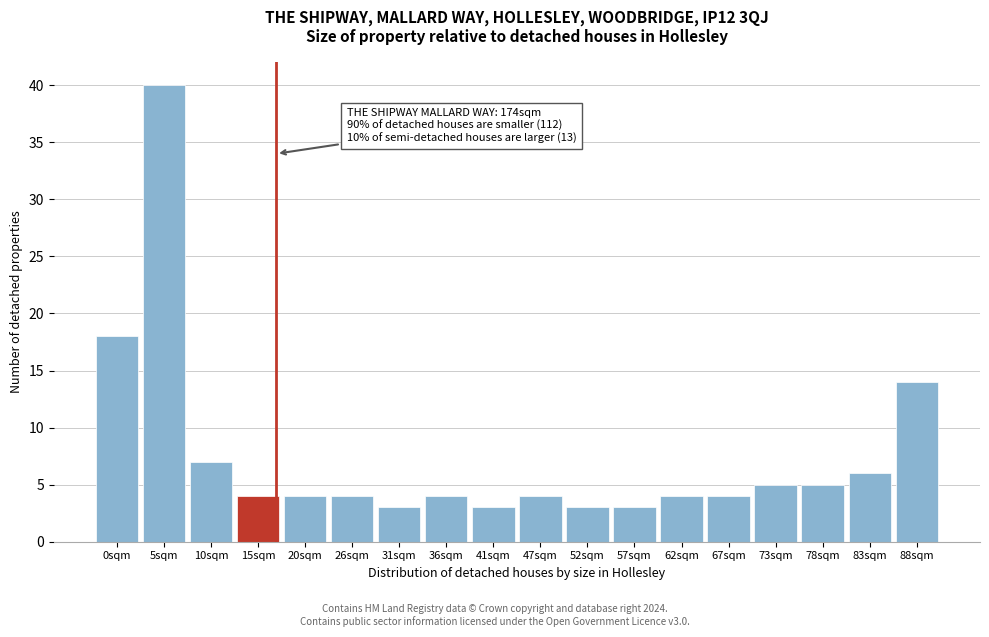

Reading right to left, extract all data points from this chart.

88sqm=14	83sqm=6	78sqm=5	73sqm=5	67sqm=4	62sqm=4	57sqm=3	52sqm=3	47sqm=4	41sqm=3	36sqm=4	31sqm=3	26sqm=4	20sqm=4	15sqm=4	10sqm=7	5sqm=40	0sqm=18